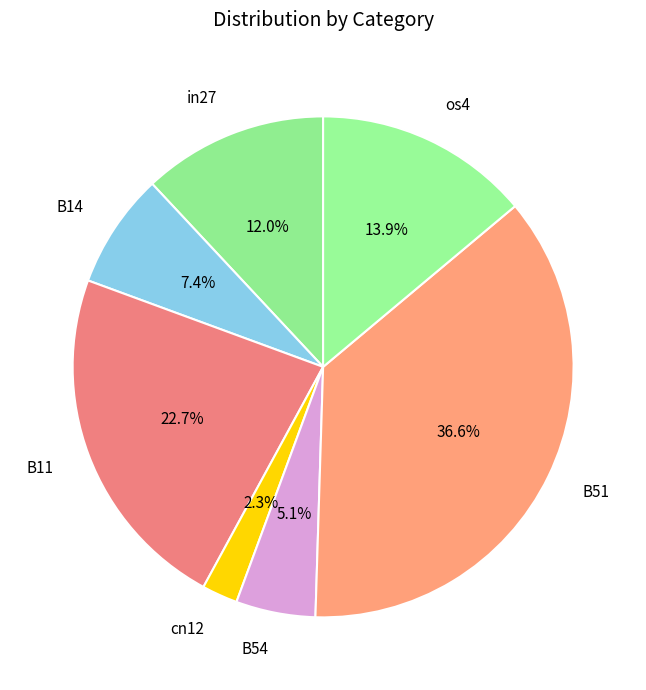

To the nearest percent, what portion does B54 represent?

5%